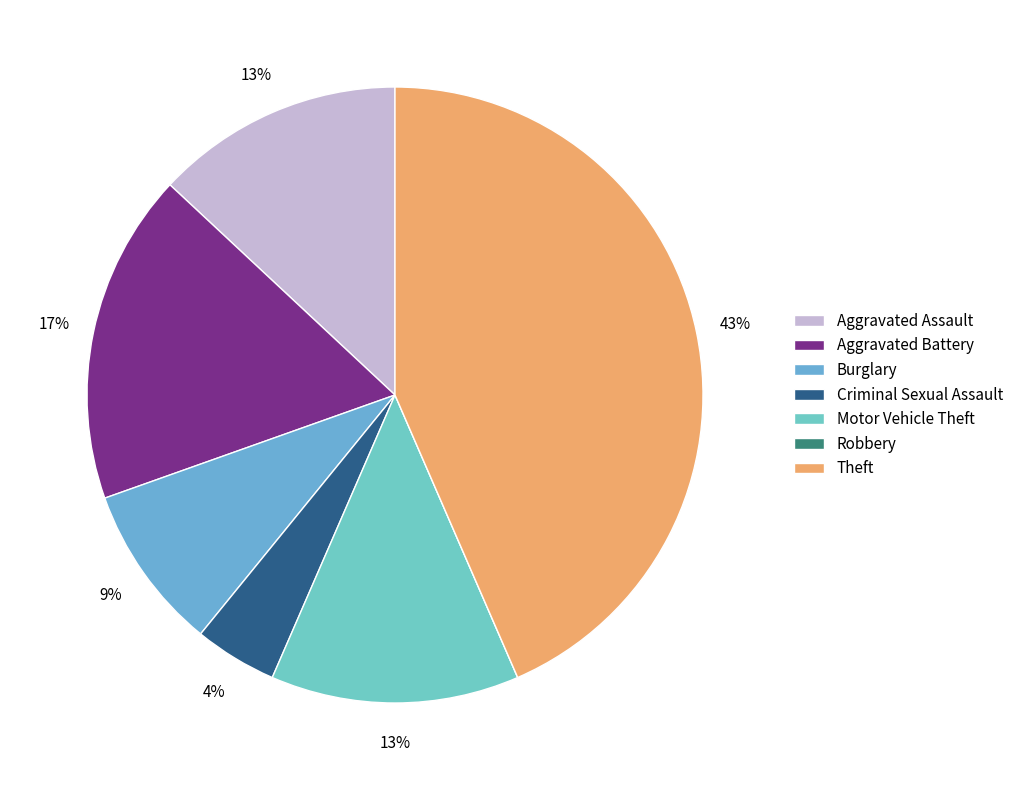

Count the number of slices in the pie.

7